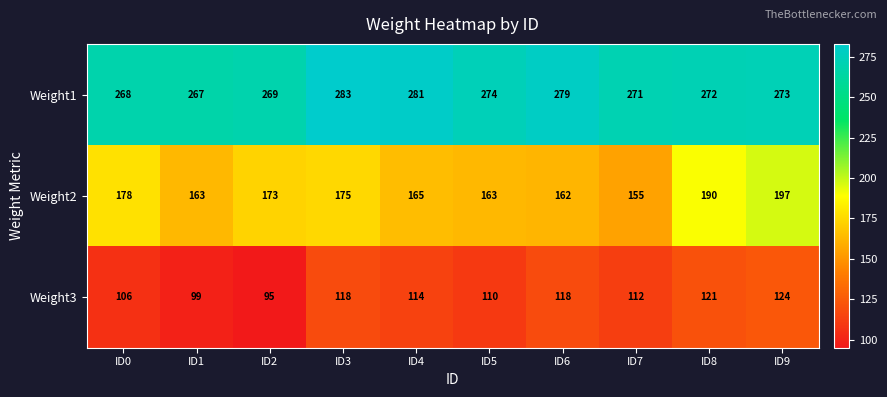

What is the approximate value of Weight1 at ID0, to the nearest 10?

270